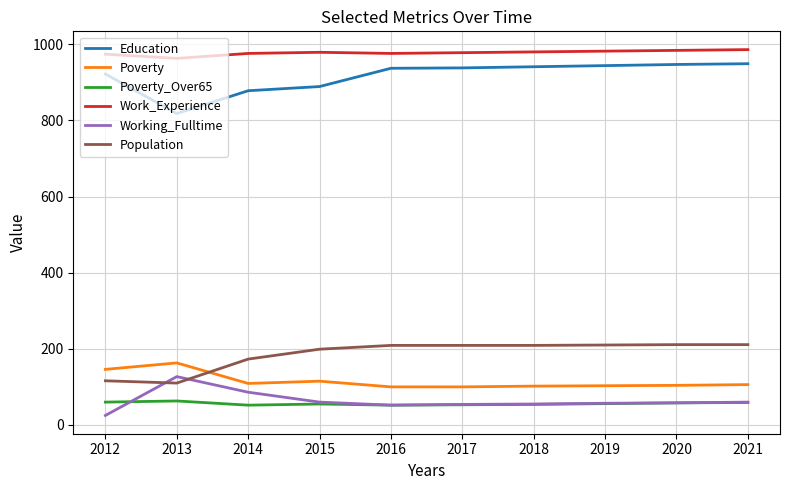

What are all the series names shown in the legend?

Education, Poverty, Poverty_Over65, Work_Experience, Working_Fulltime, Population